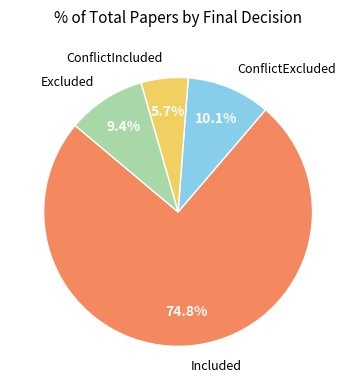

Does any single category account for the majority?

Yes